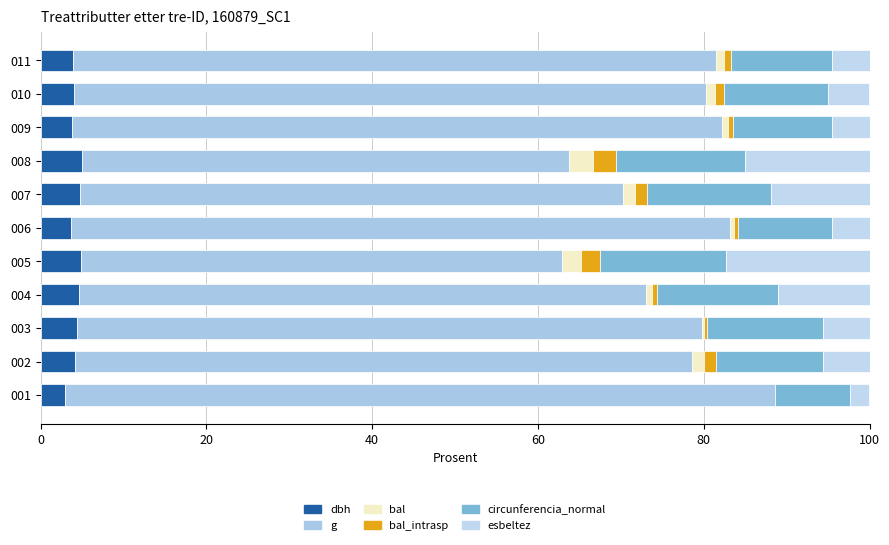

How many series are shown in this chart?

6